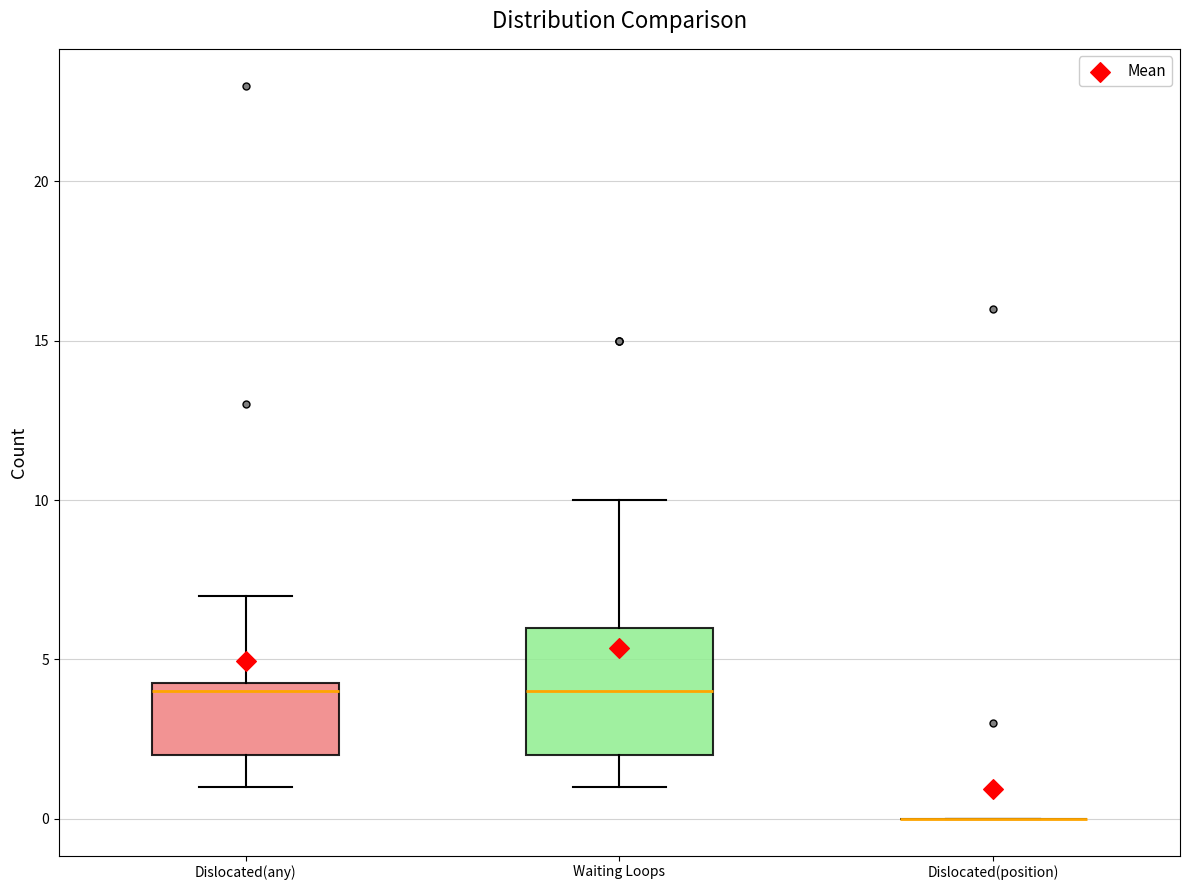

Where is the upper edge of the box for Waiting Loops on the y-axis? The values are not printed on the chart, so give them approximately, as read against the axis.

6.0